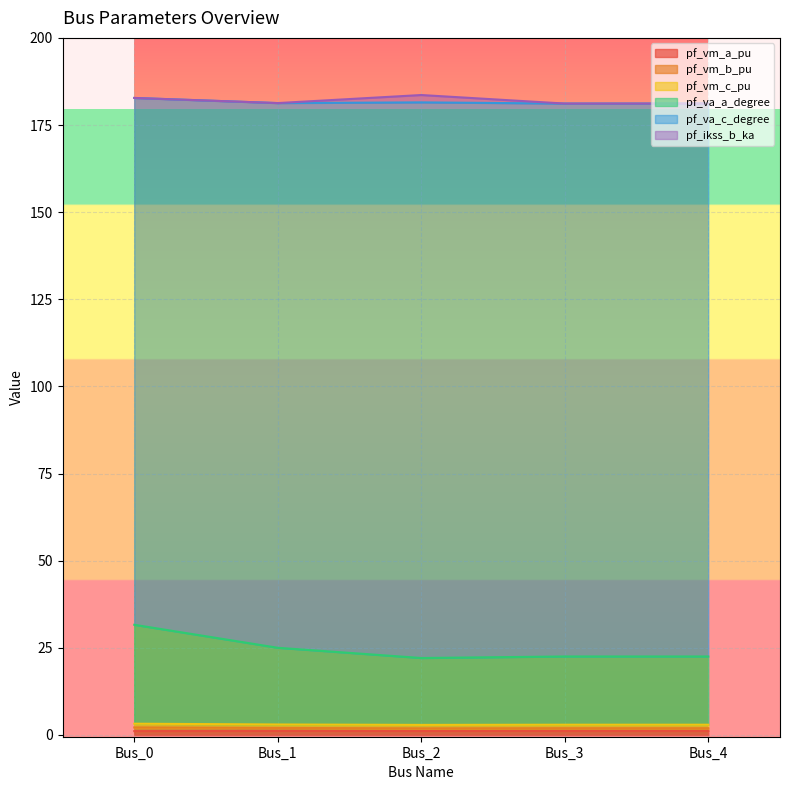

How many pf_vm_a_pu values are between 1 and 2?

5